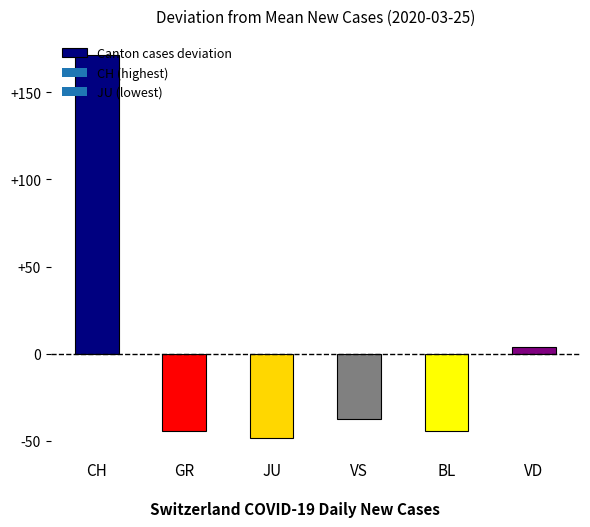

What is the value of the 1st bar from the left?

171.5